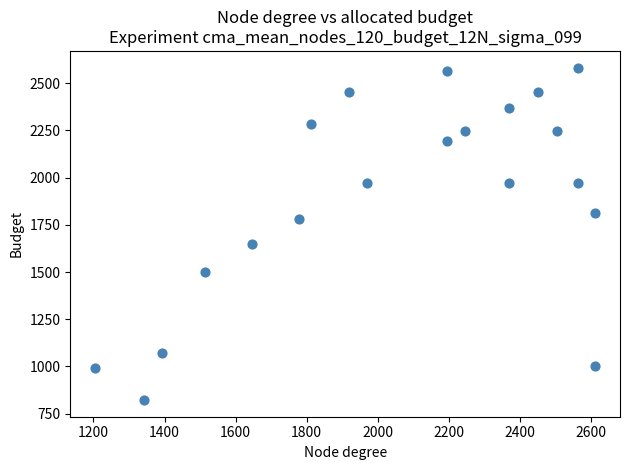

What Y value in the scatter plot is closest to 1702?

1646